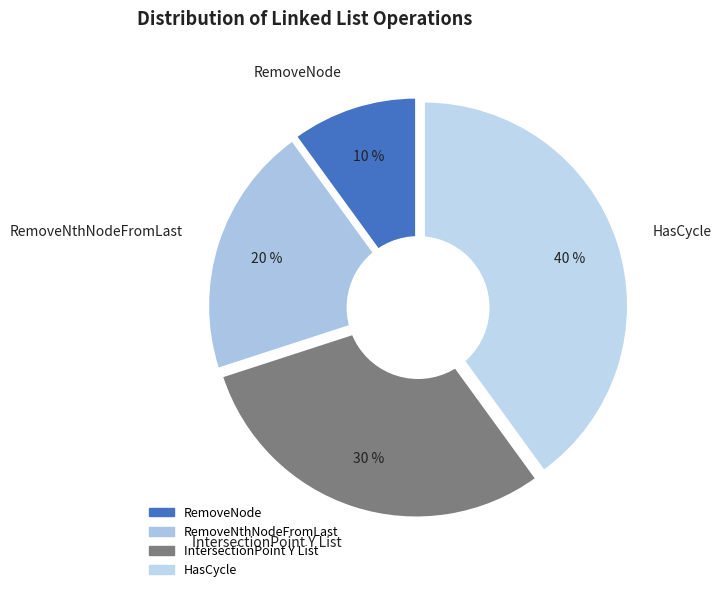

Does any single category account for the majority?

No